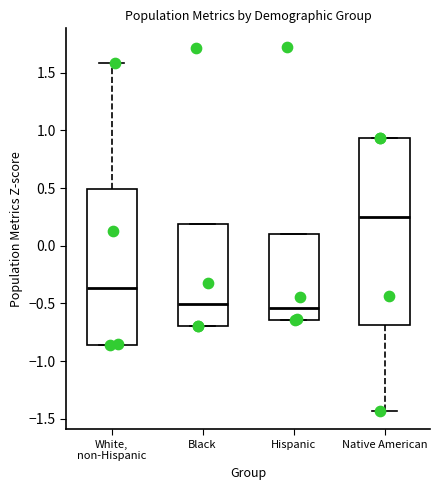

Reading left to right, transcribe this box plot: for each box, give where its median line is, the range the box spans, and where its two whiskers end, as read against the y-axis. The values are not printed on the chart, so give them approximately, as read against the axis.

White, non-Hispanic: median -0.35, box -0.85 to 0.50, whiskers -0.85 to 1.60
Black: median -0.50, box -0.70 to 0.20, whiskers -0.70 to 0.20
Hispanic: median -0.55, box -0.65 to 0.10, whiskers -0.65 to 0.10
Native American: median 0.25, box -0.70 to 0.95, whiskers -1.45 to 0.95